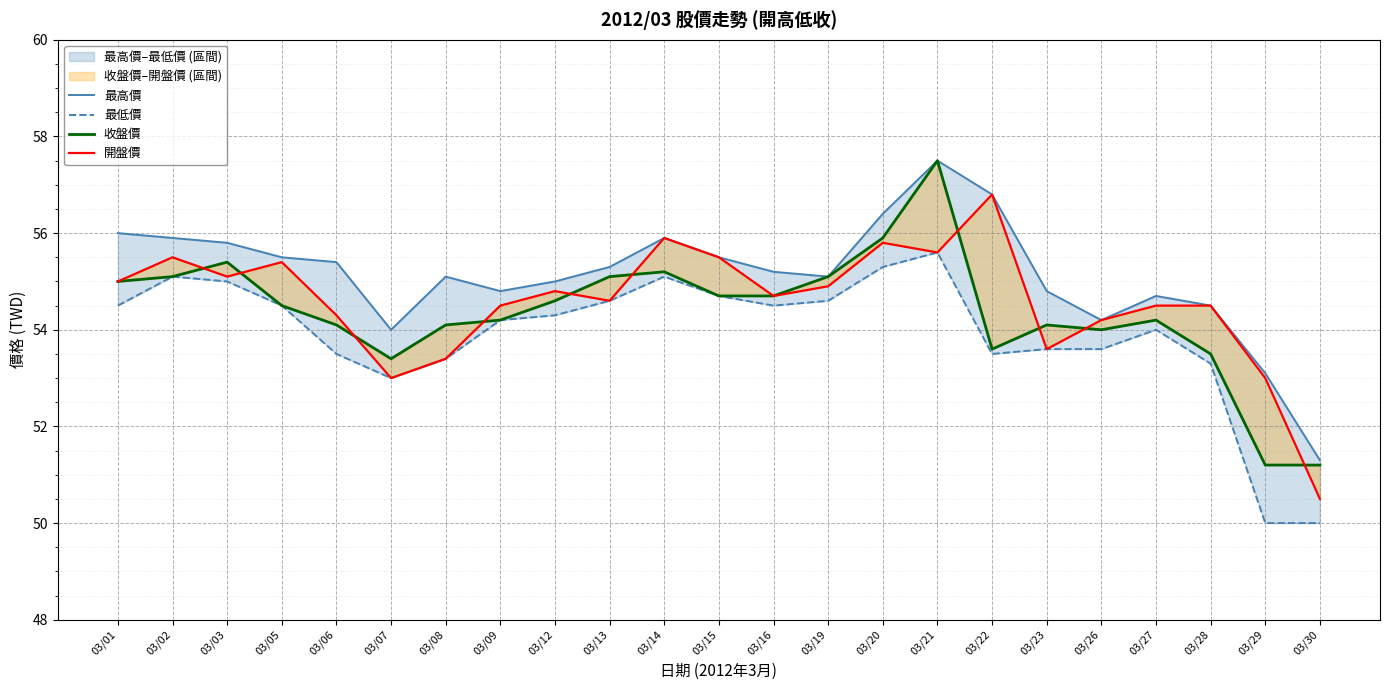

In 最高價, how many points are lower than both neighbors (excluding endpoints)?

4